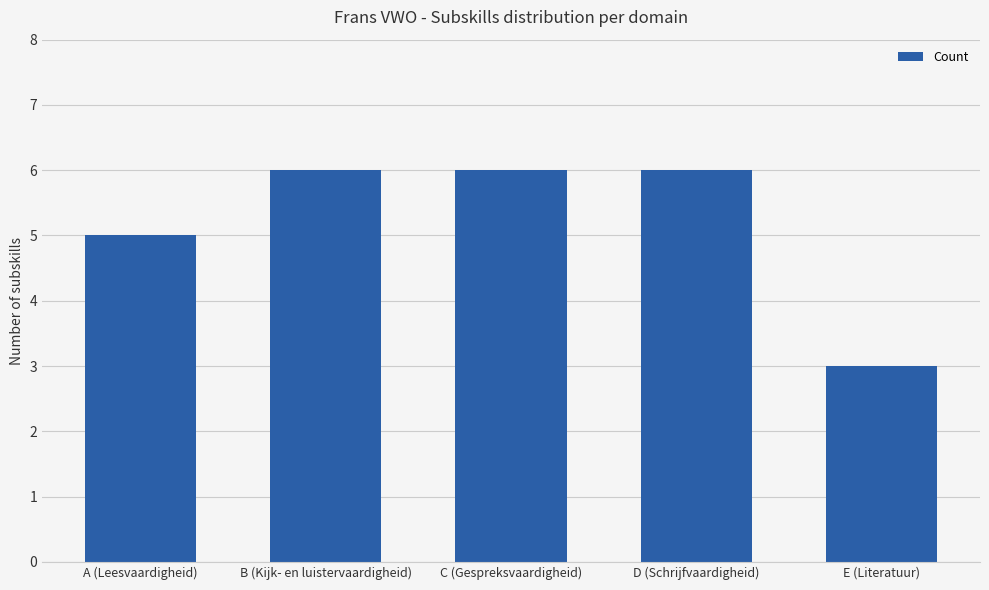

What is the greatest value displayed?

6